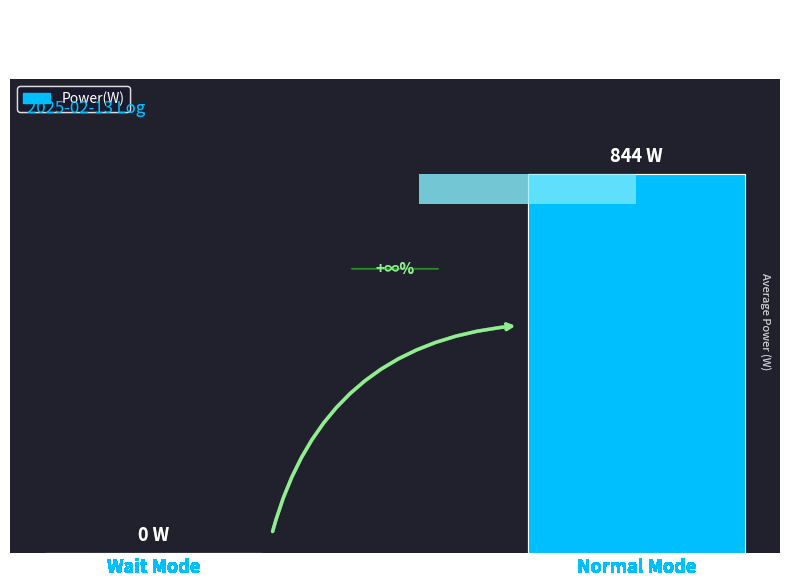

What is the label of the 2nd bar from the left?

Normal Mode